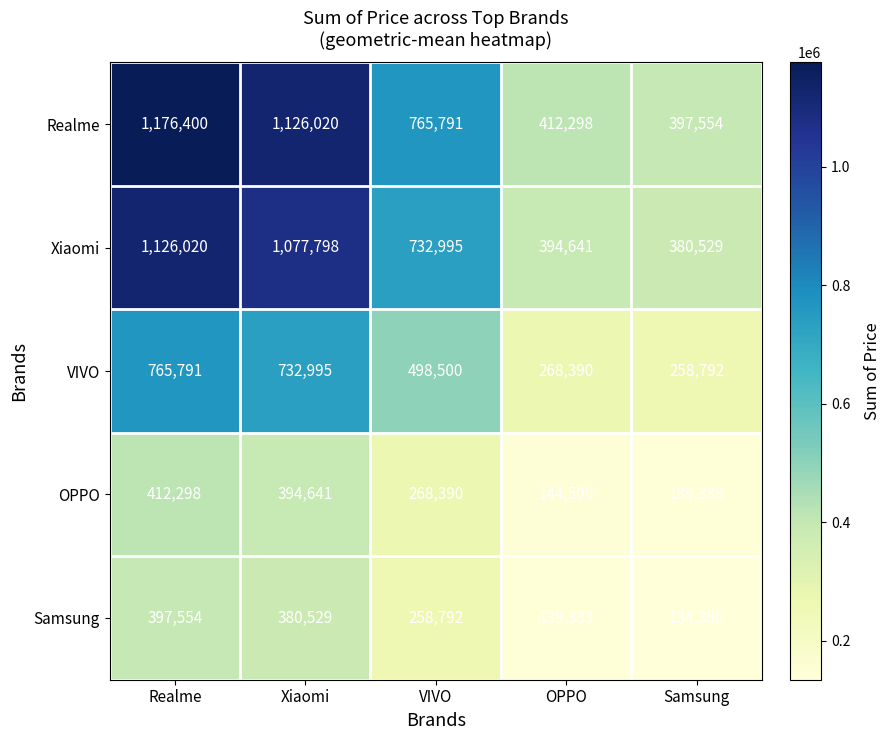

Which label corresponds to the smallest value in the chart?

Samsung